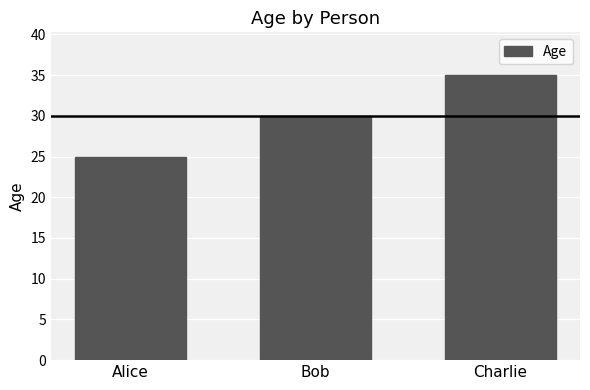

What is the greatest value displayed?

35